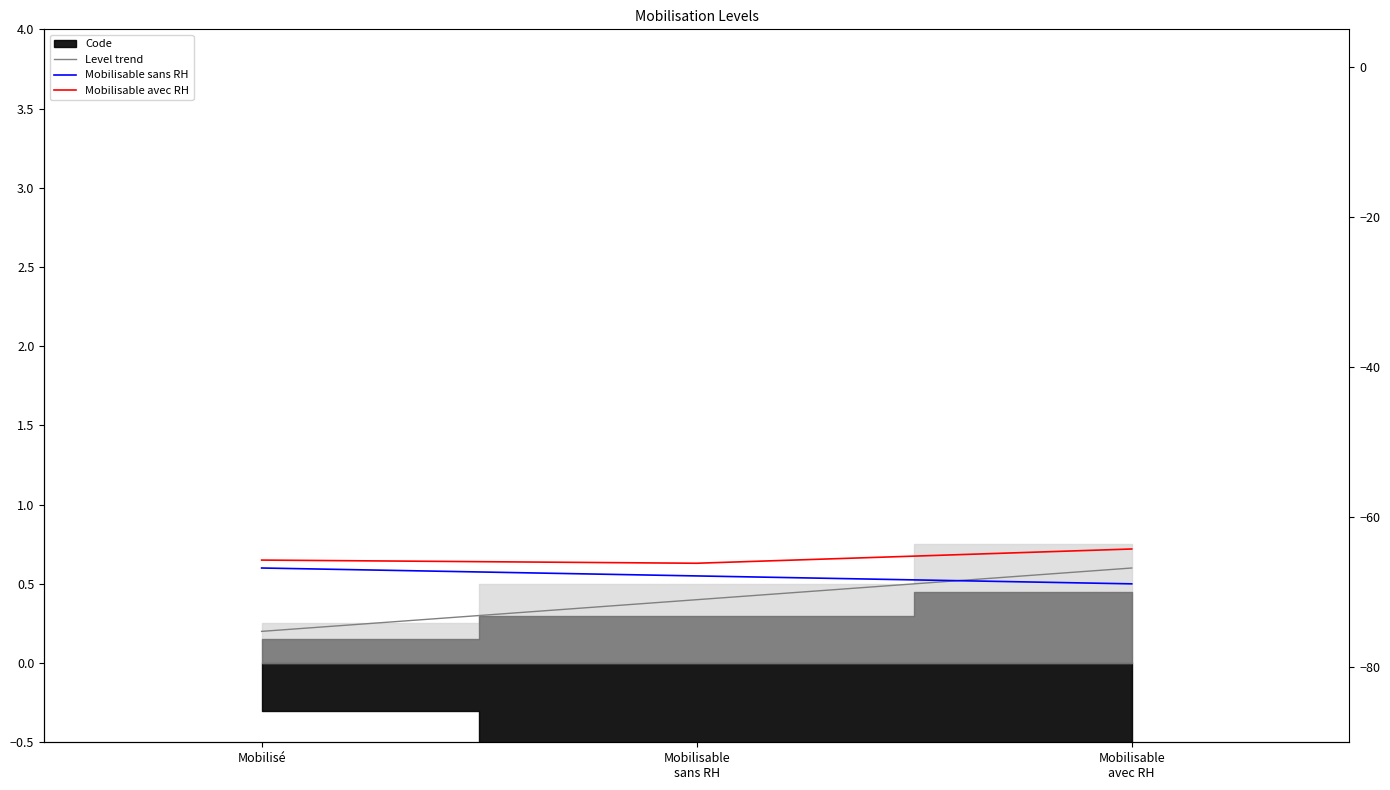

What is the difference between the maximum and second lowest values in the Mobilisable avec RH series?

0.1